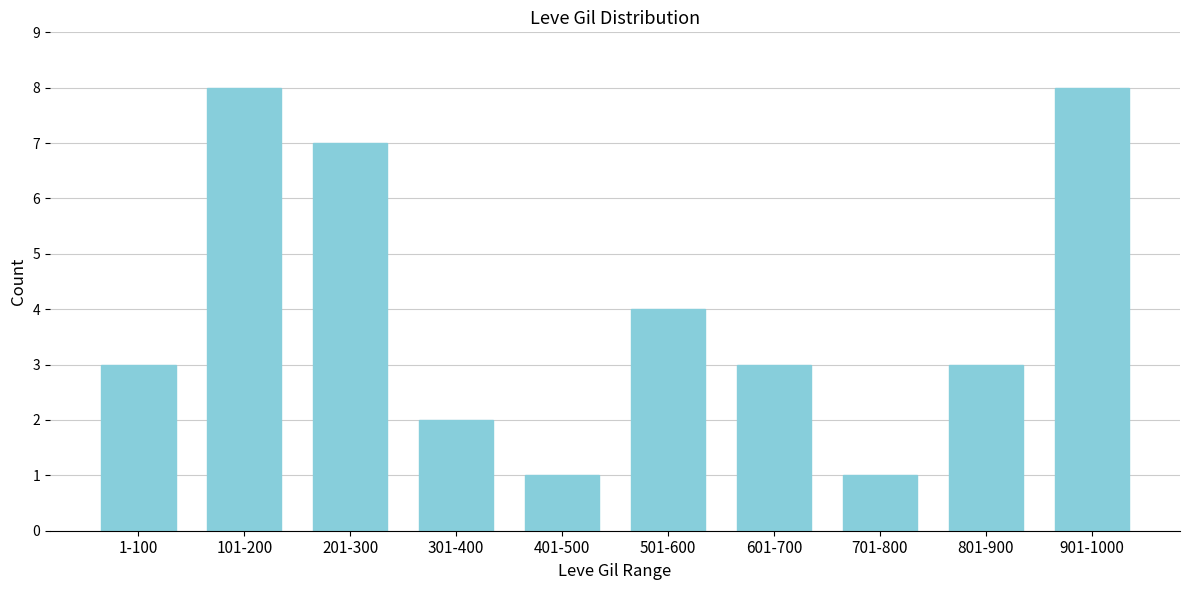

Reading right to left, what are all the values shown in this chart?

8	3	1	3	4	1	2	7	8	3